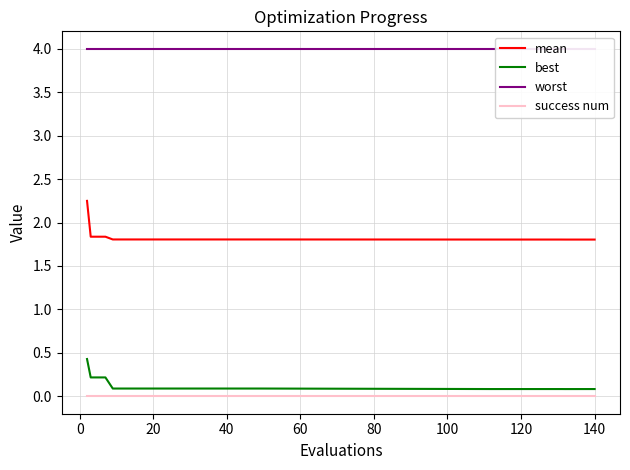

True or false: mean has more than 2 interior local peaks.

False